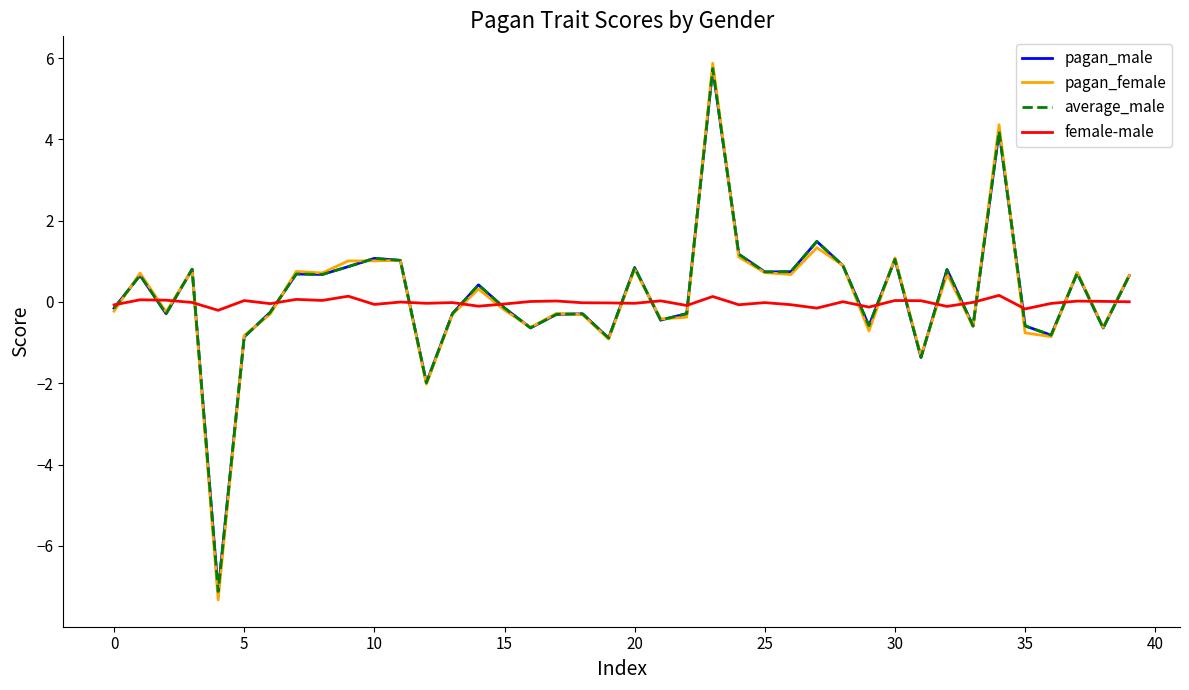

Which series has the largest range (max minus min)?

pagan_female